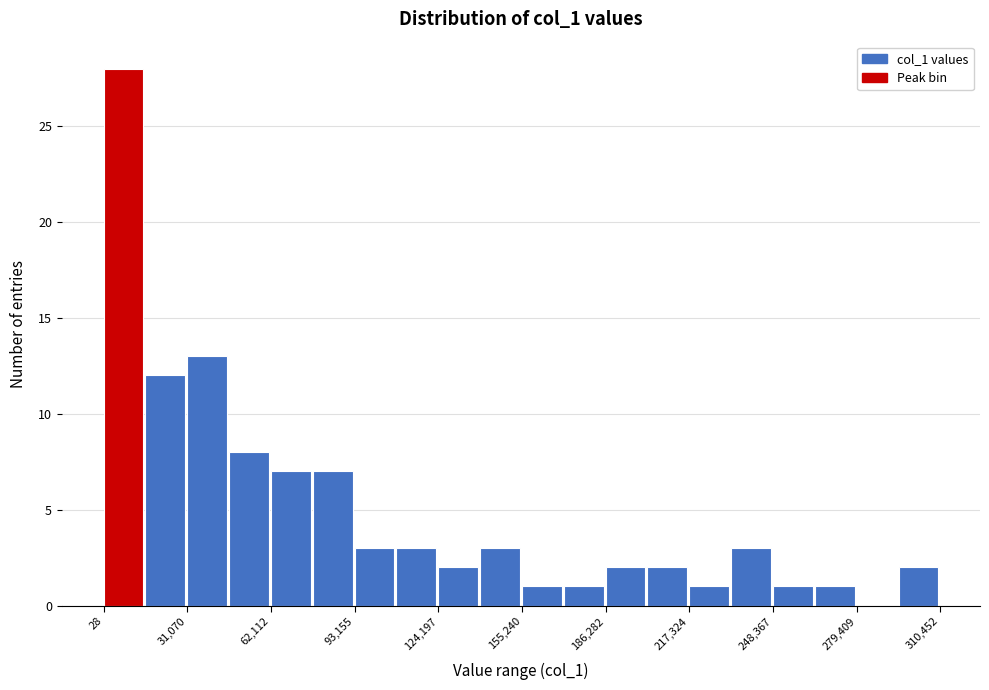

Around what value on the x-axis is the tallest bar? Give the approximate position of its centre, as read against the axis.

5000